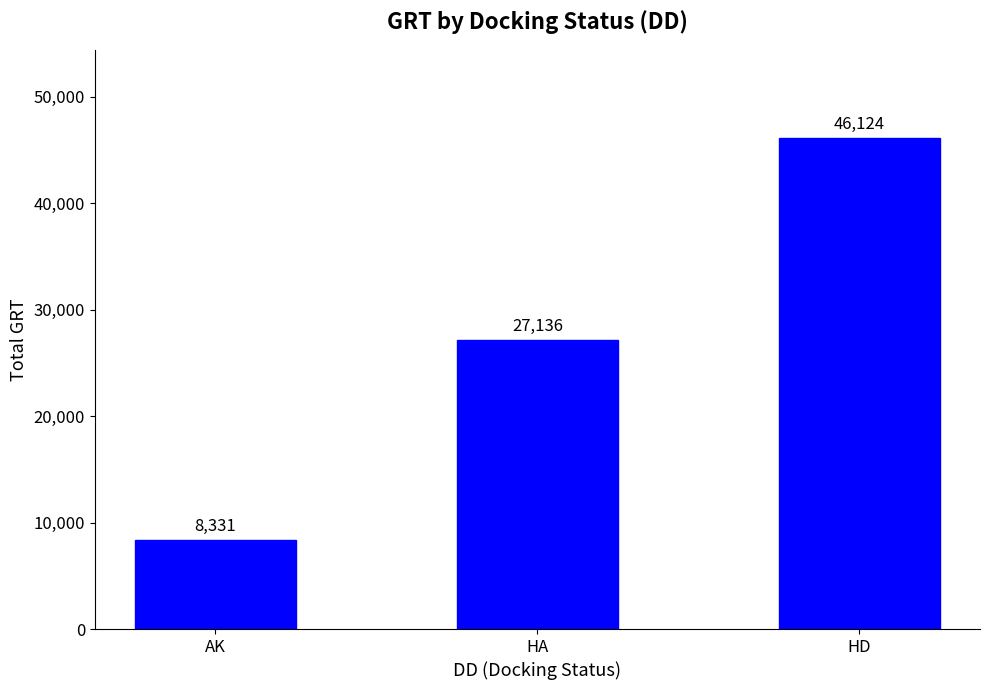

Is it true that the value at HA is 8843?

False